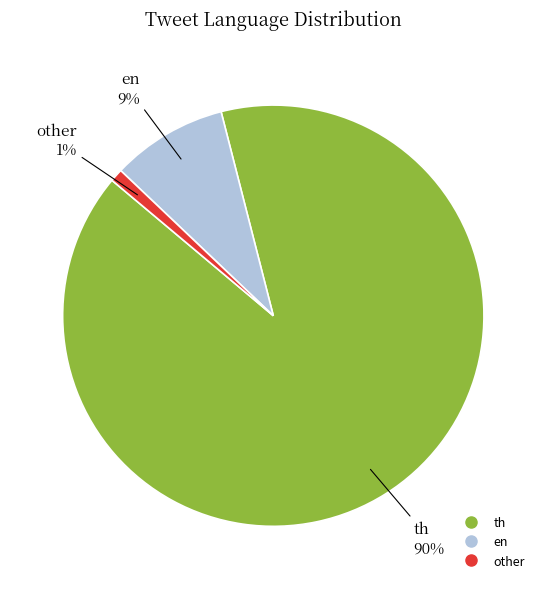

To the nearest percent, what portion does other represent?

1%